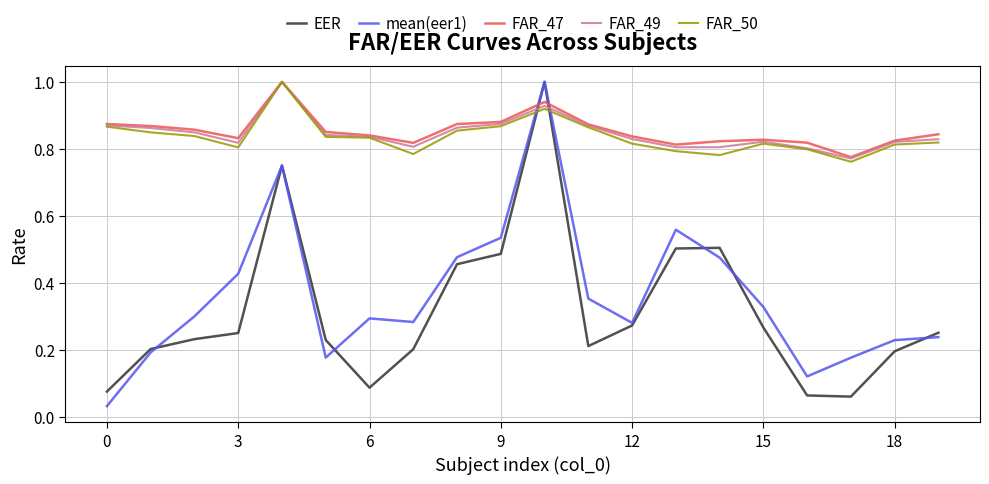

What is the maximum value for FAR_50?

1.0